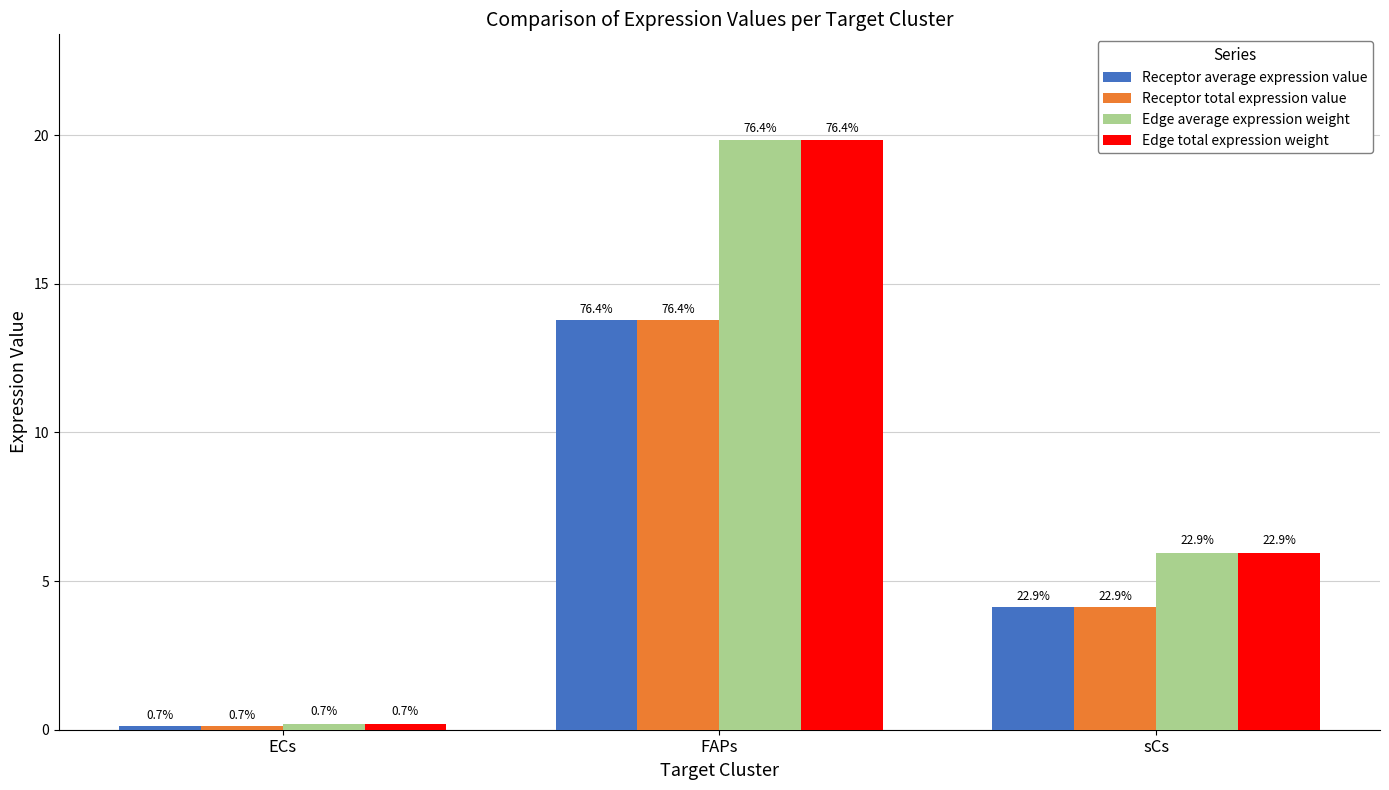

At how many categories does at least one series exceed 13?

1